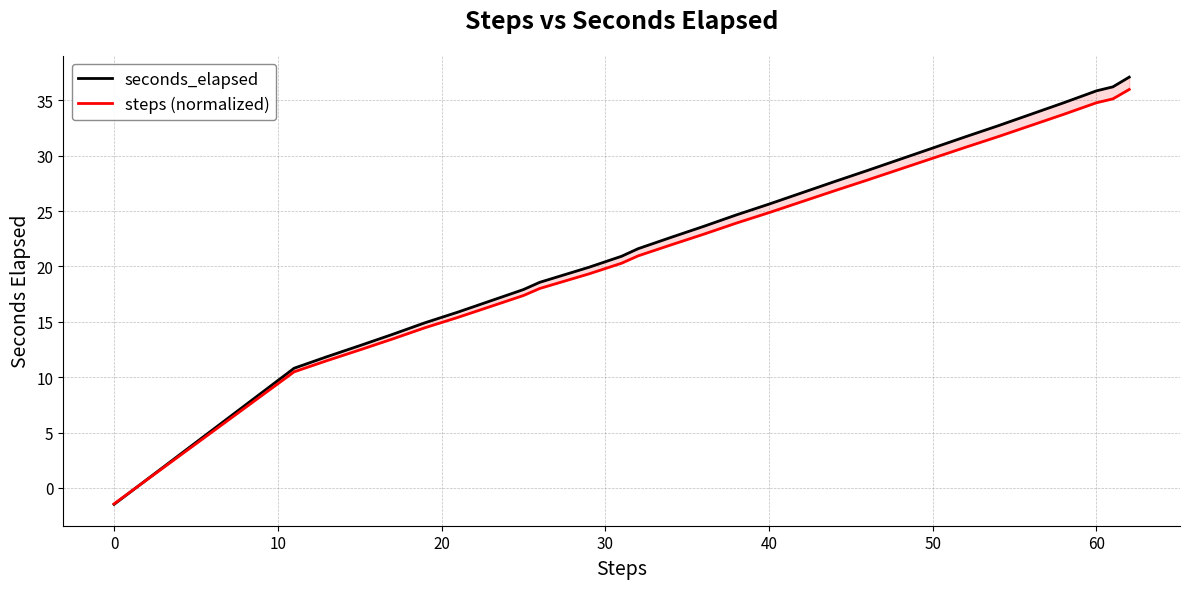

Rank the series by their maximum value, from highest to lowest.

seconds_elapsed, steps (normalized)